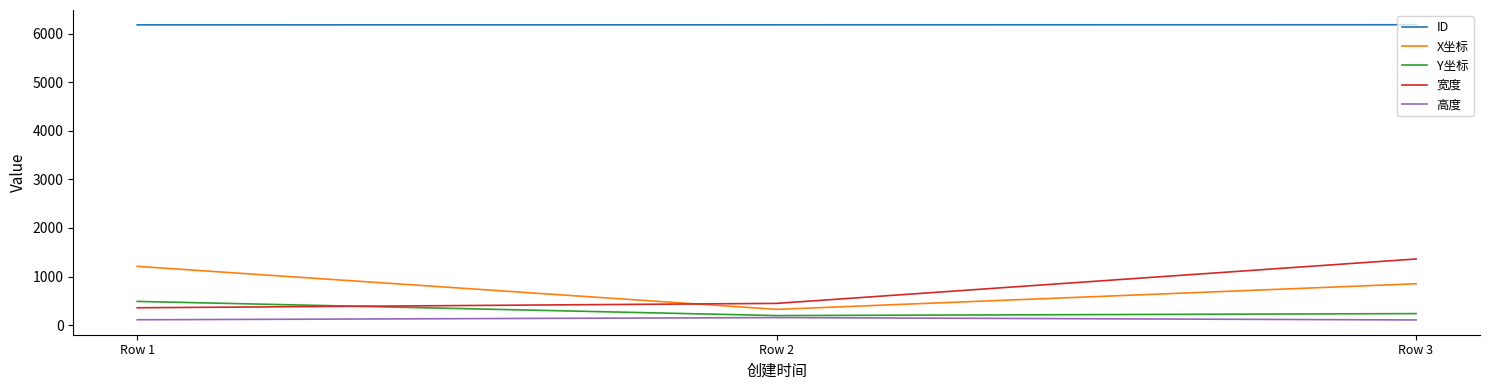

What is the total value across all series at Row 2?

7307